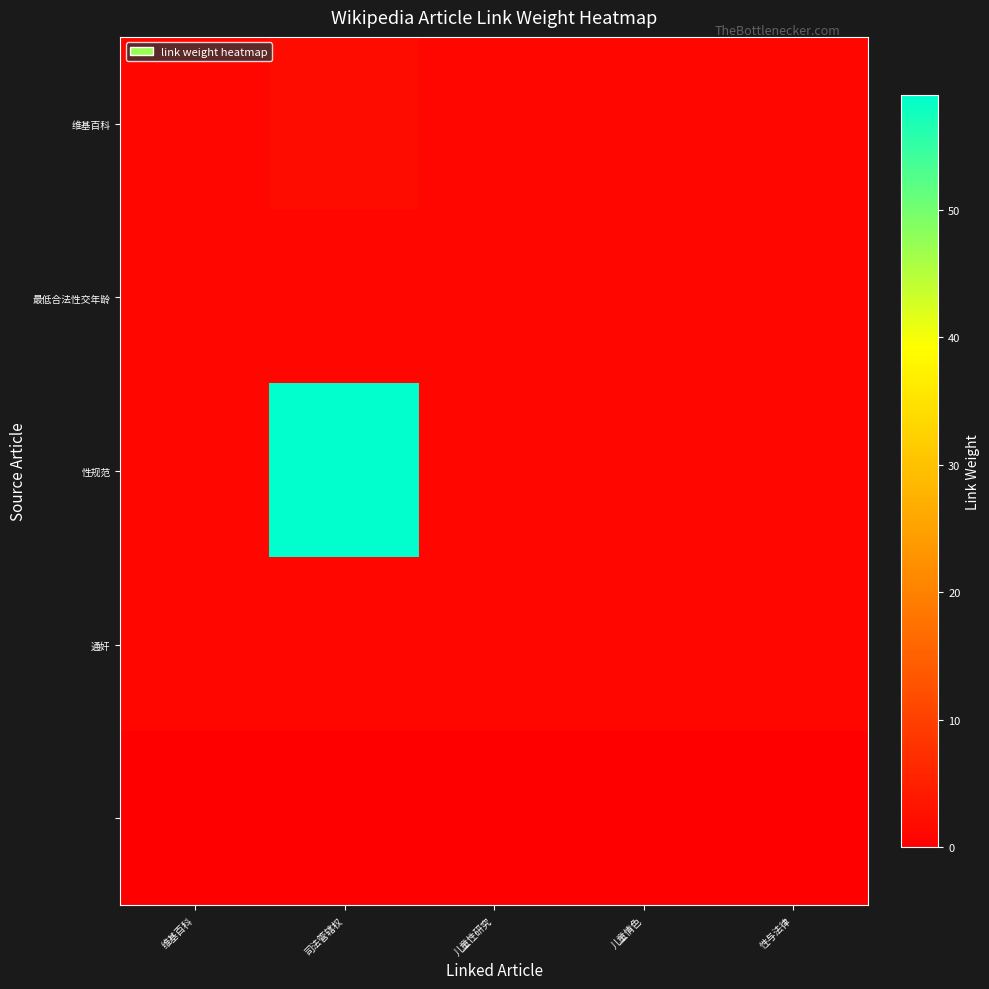

Count the number of categories in the chart.

5